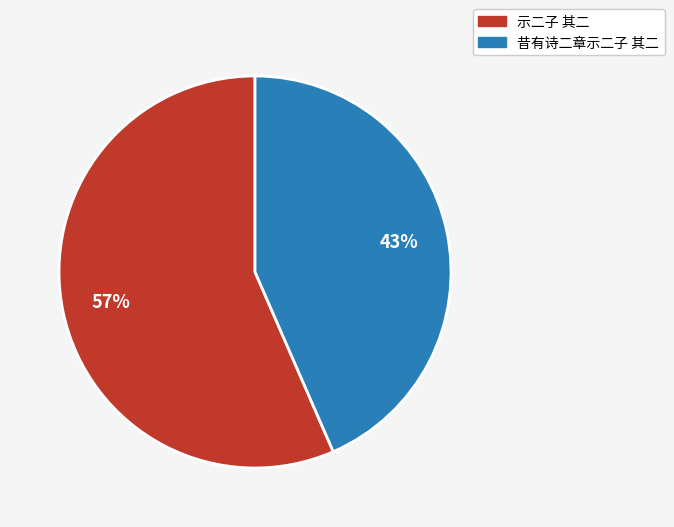

The 示二子 其二 slice represents 65% of the pie. True or false?

False